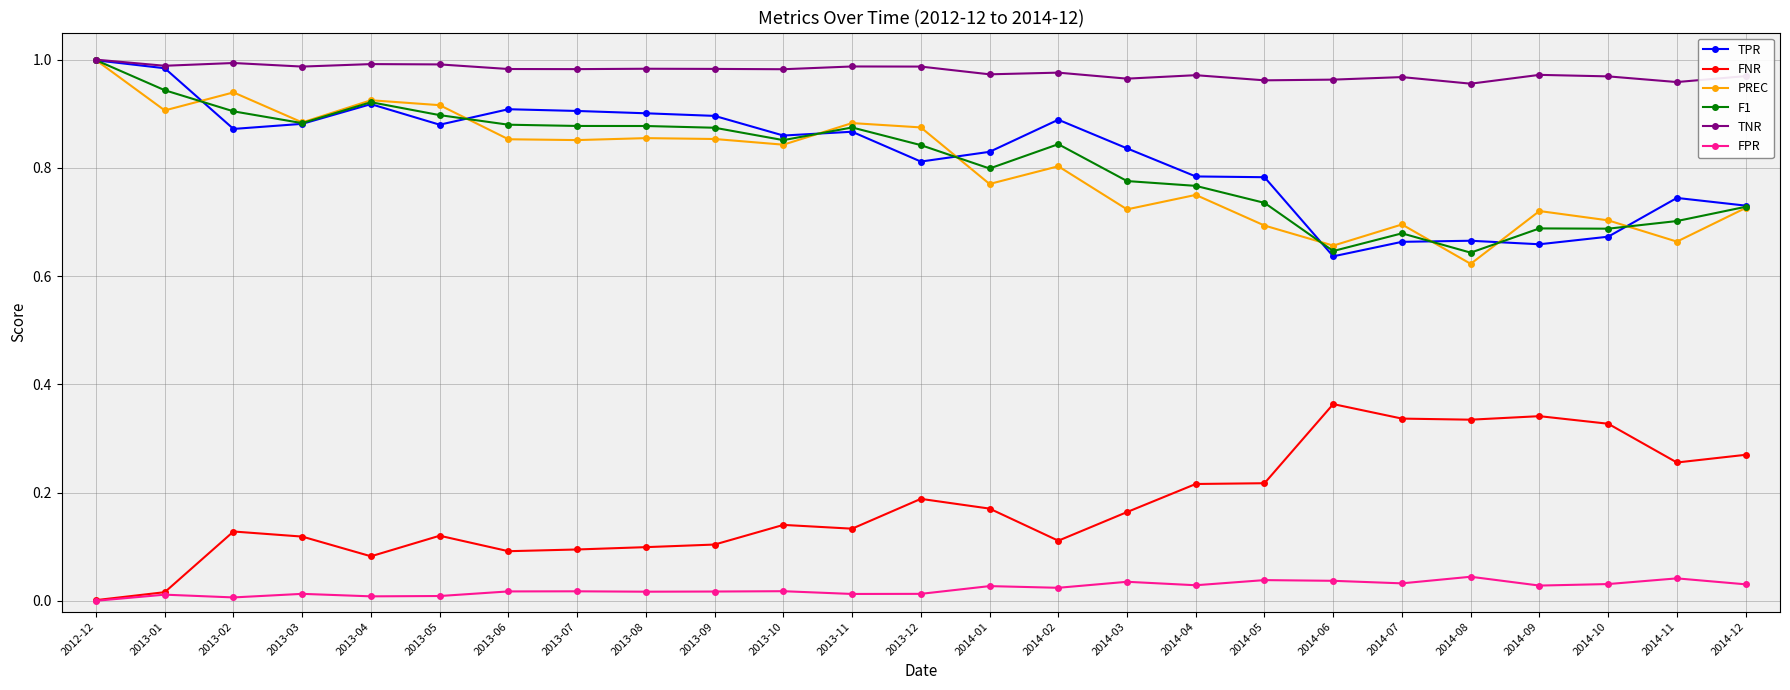

True or false: FNR and F1 cross at least once.

False